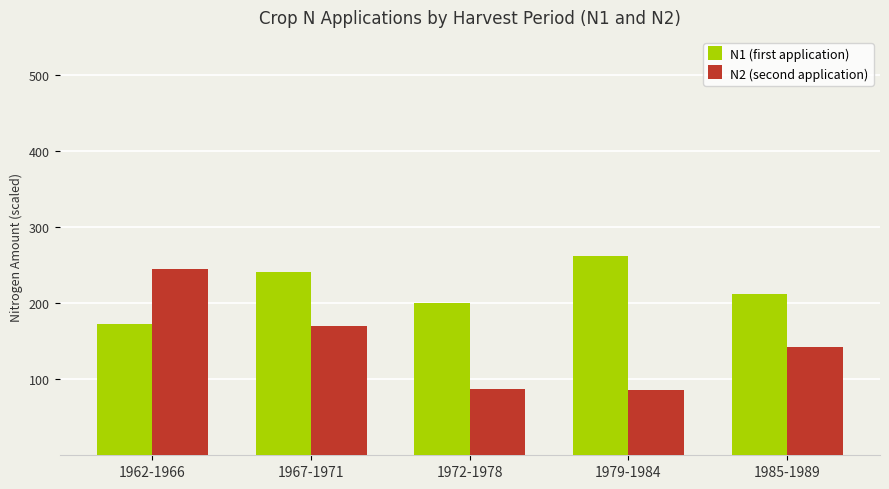

Which label corresponds to the largest value in the chart?

1979-1984